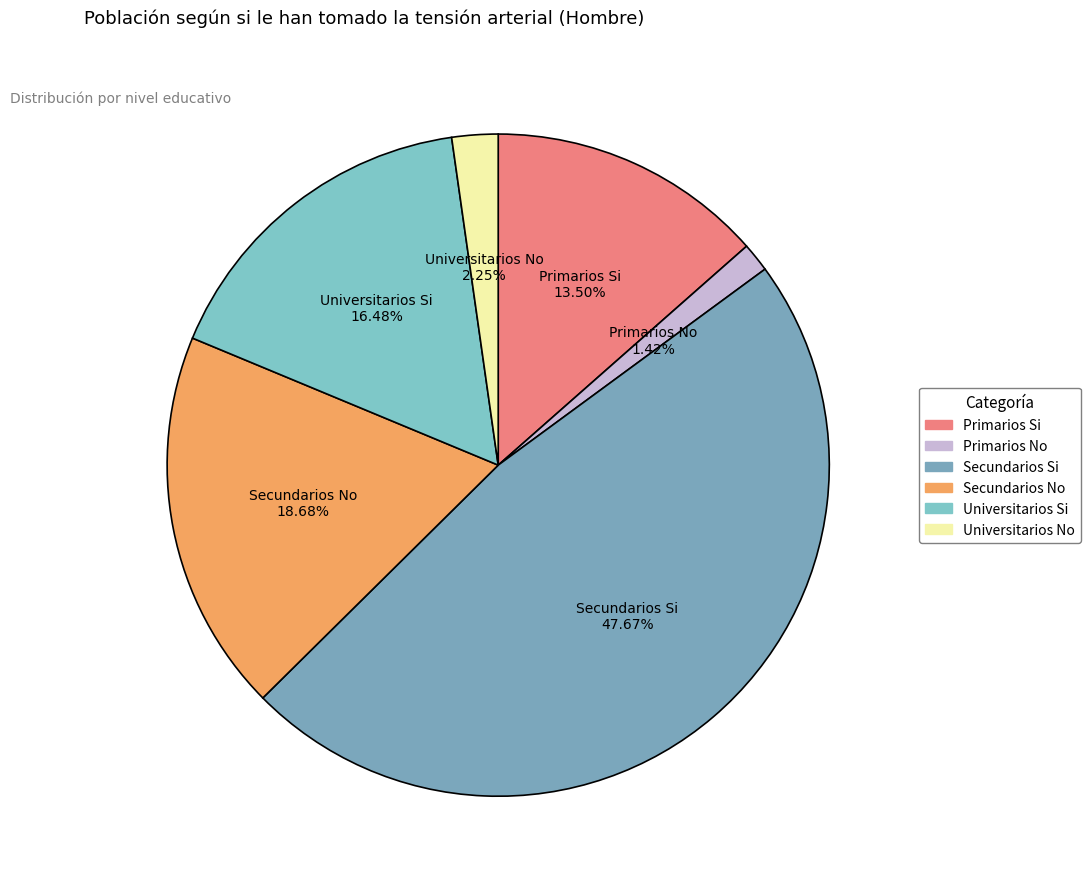

The Secundarios Si slice represents 54% of the pie. True or false?

False